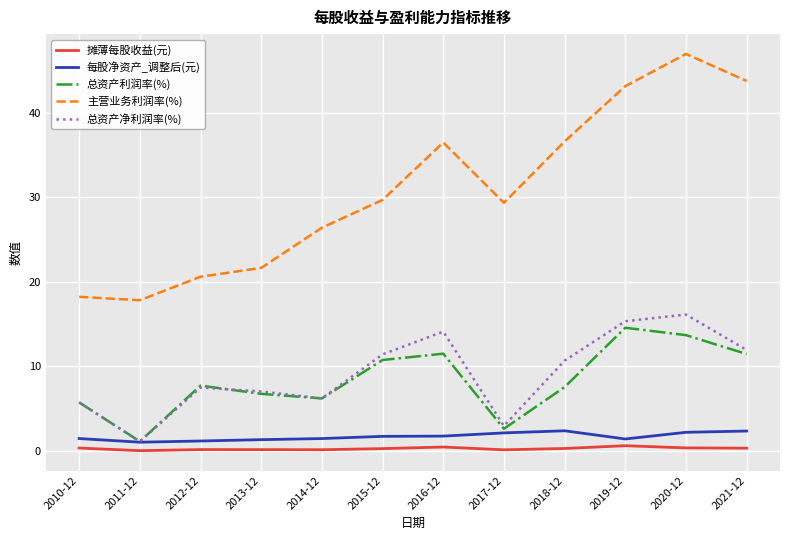

What position from the right is 2019-12?

3